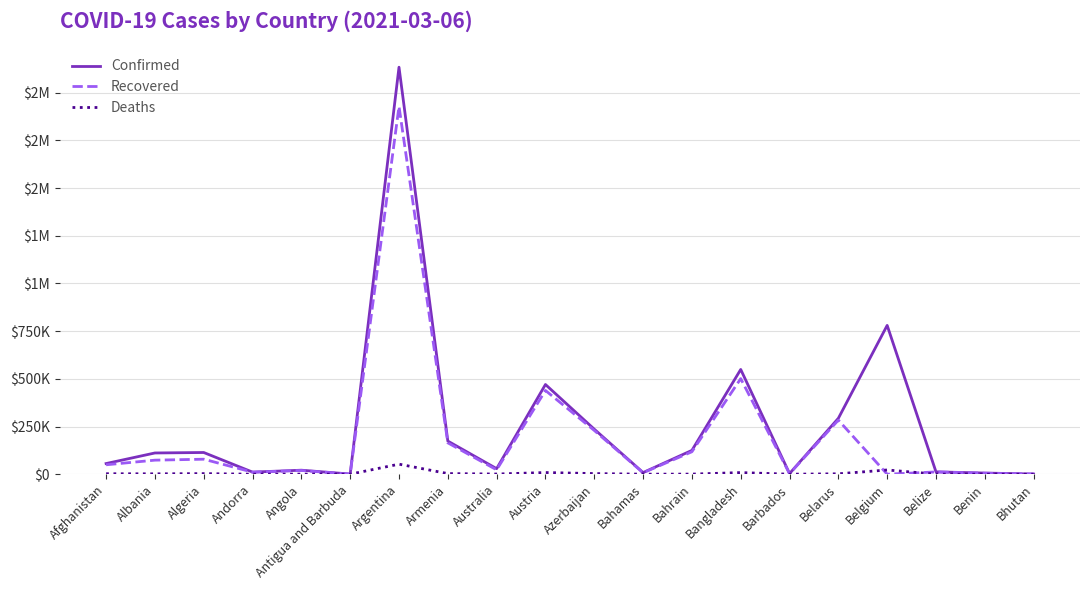

At which label does Confirmed reach its minimum?

Antigua and Barbuda